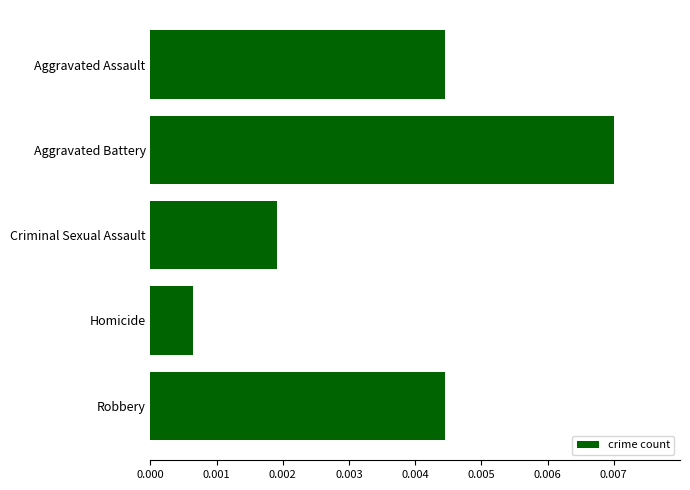

Where is the data nearest to the value 0?

Homicide